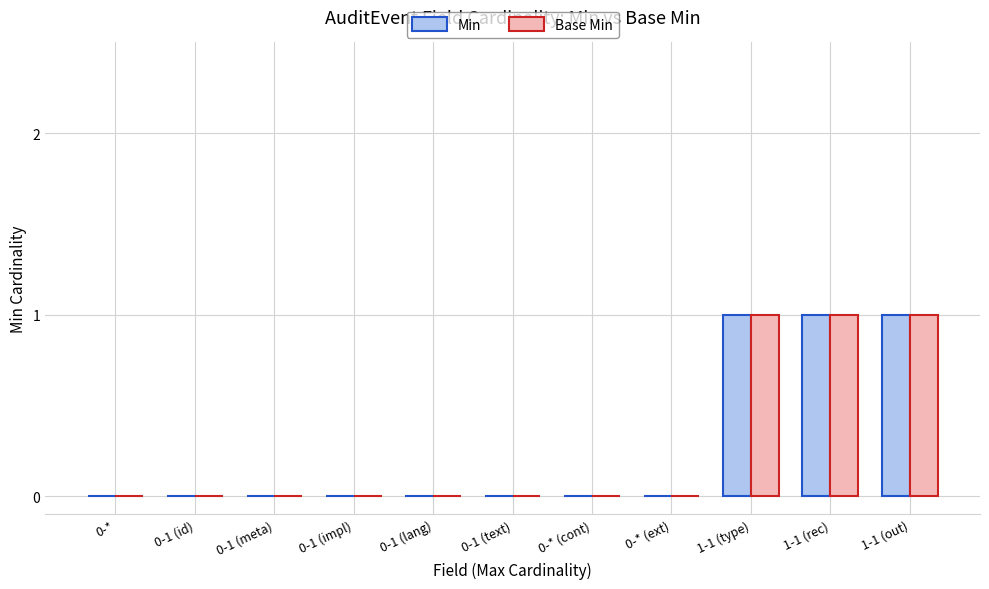

Reading left to right, list all the values displayed in this chart.

Min: 0	0	0	0	0	0	0	0	1	1	1
Base Min: 0	0	0	0	0	0	0	0	1	1	1